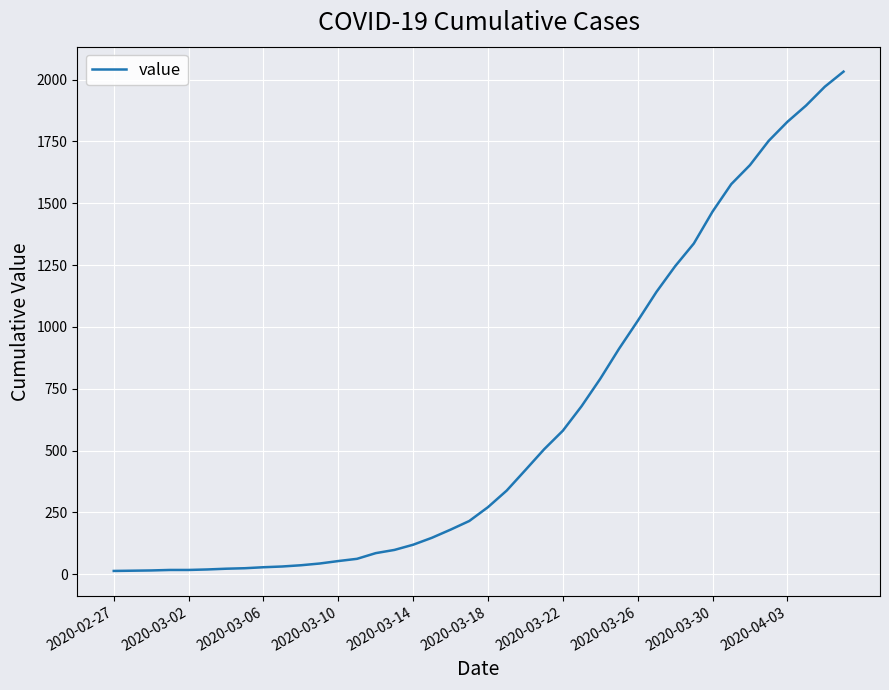

What is the greatest value displayed?

2032